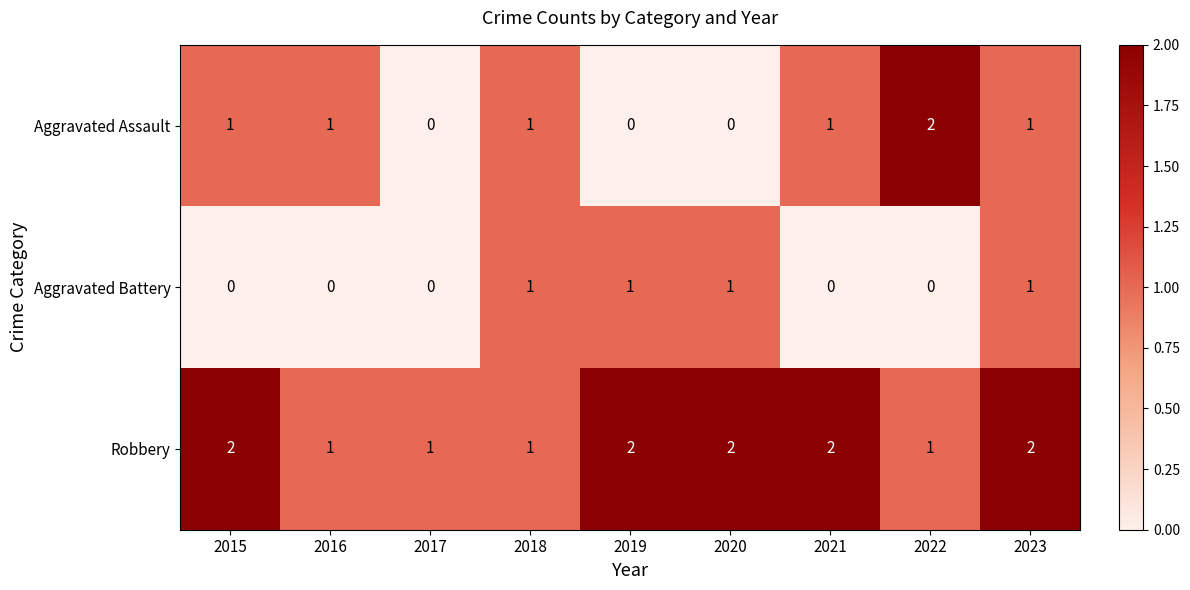

What is the difference between the highest and lowest values at 2021?

2